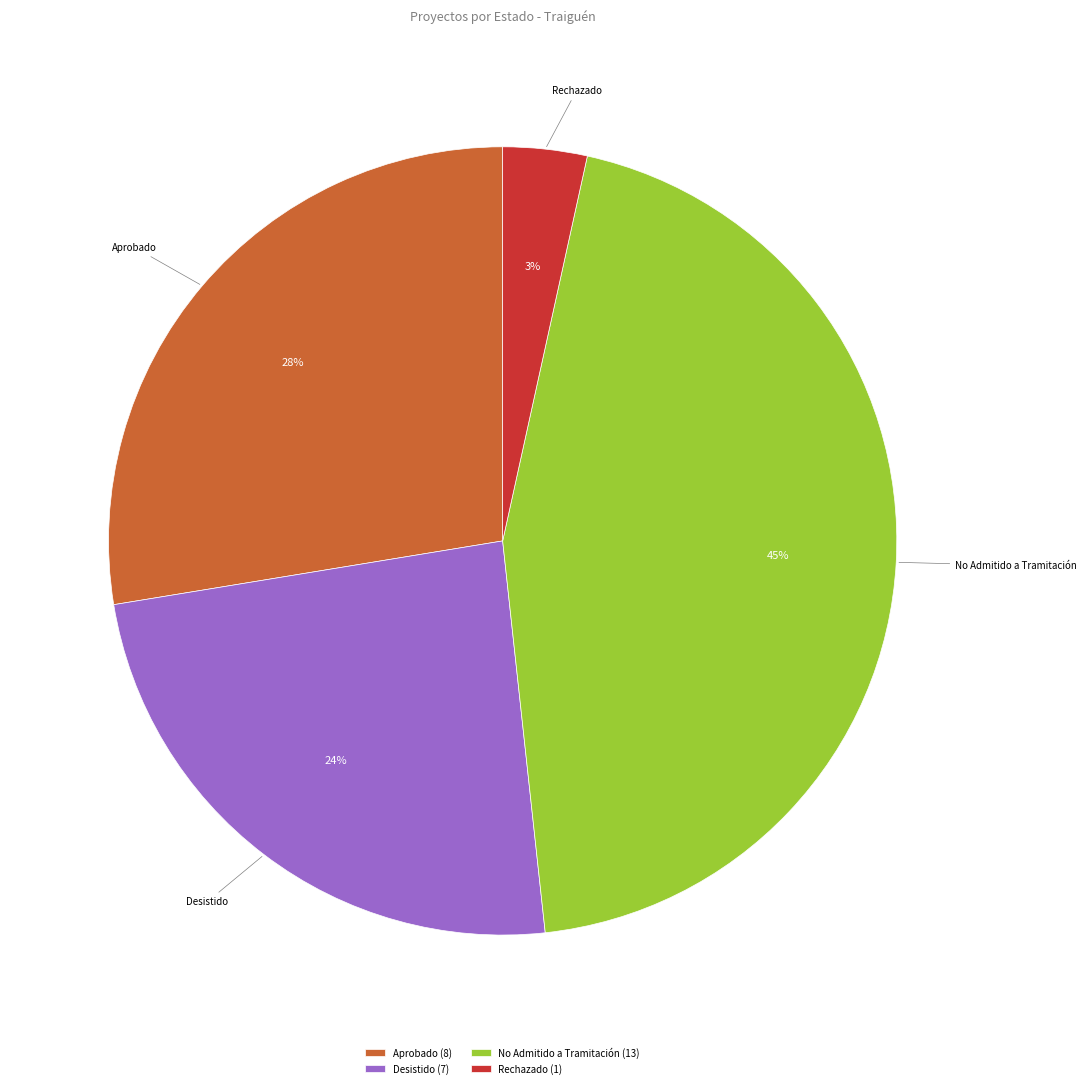

What is the ratio of the value at Rechazado to the value at Desistido?

0.1